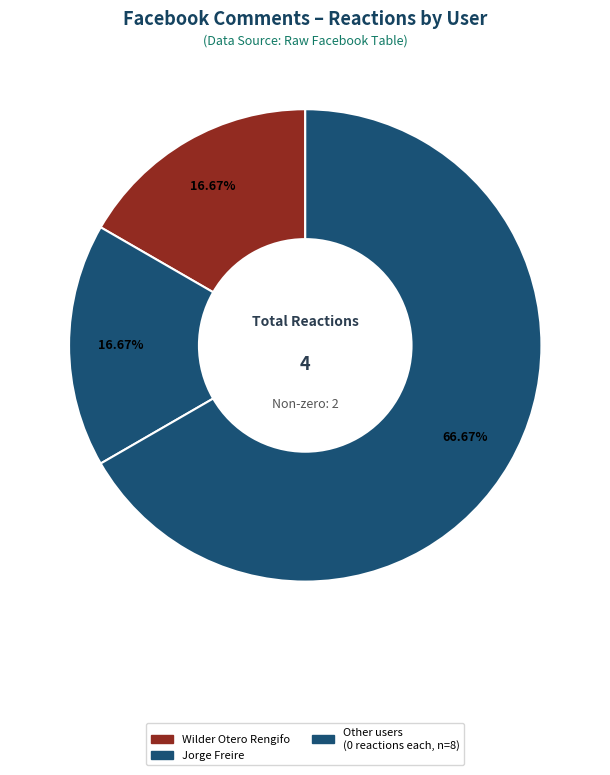

How many slices are in this pie chart?

3